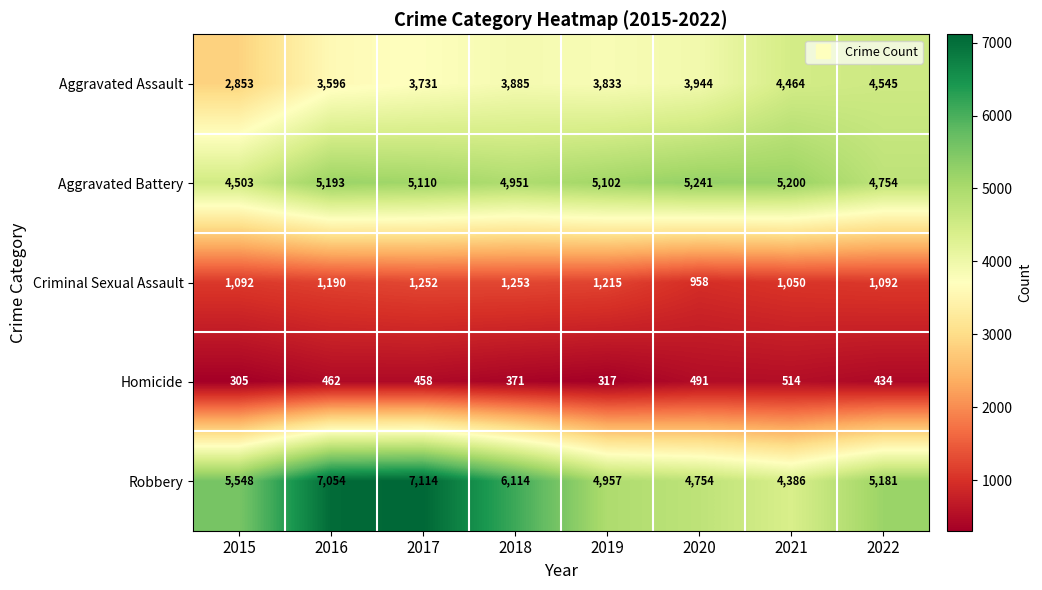

What is the smallest value displayed?

305